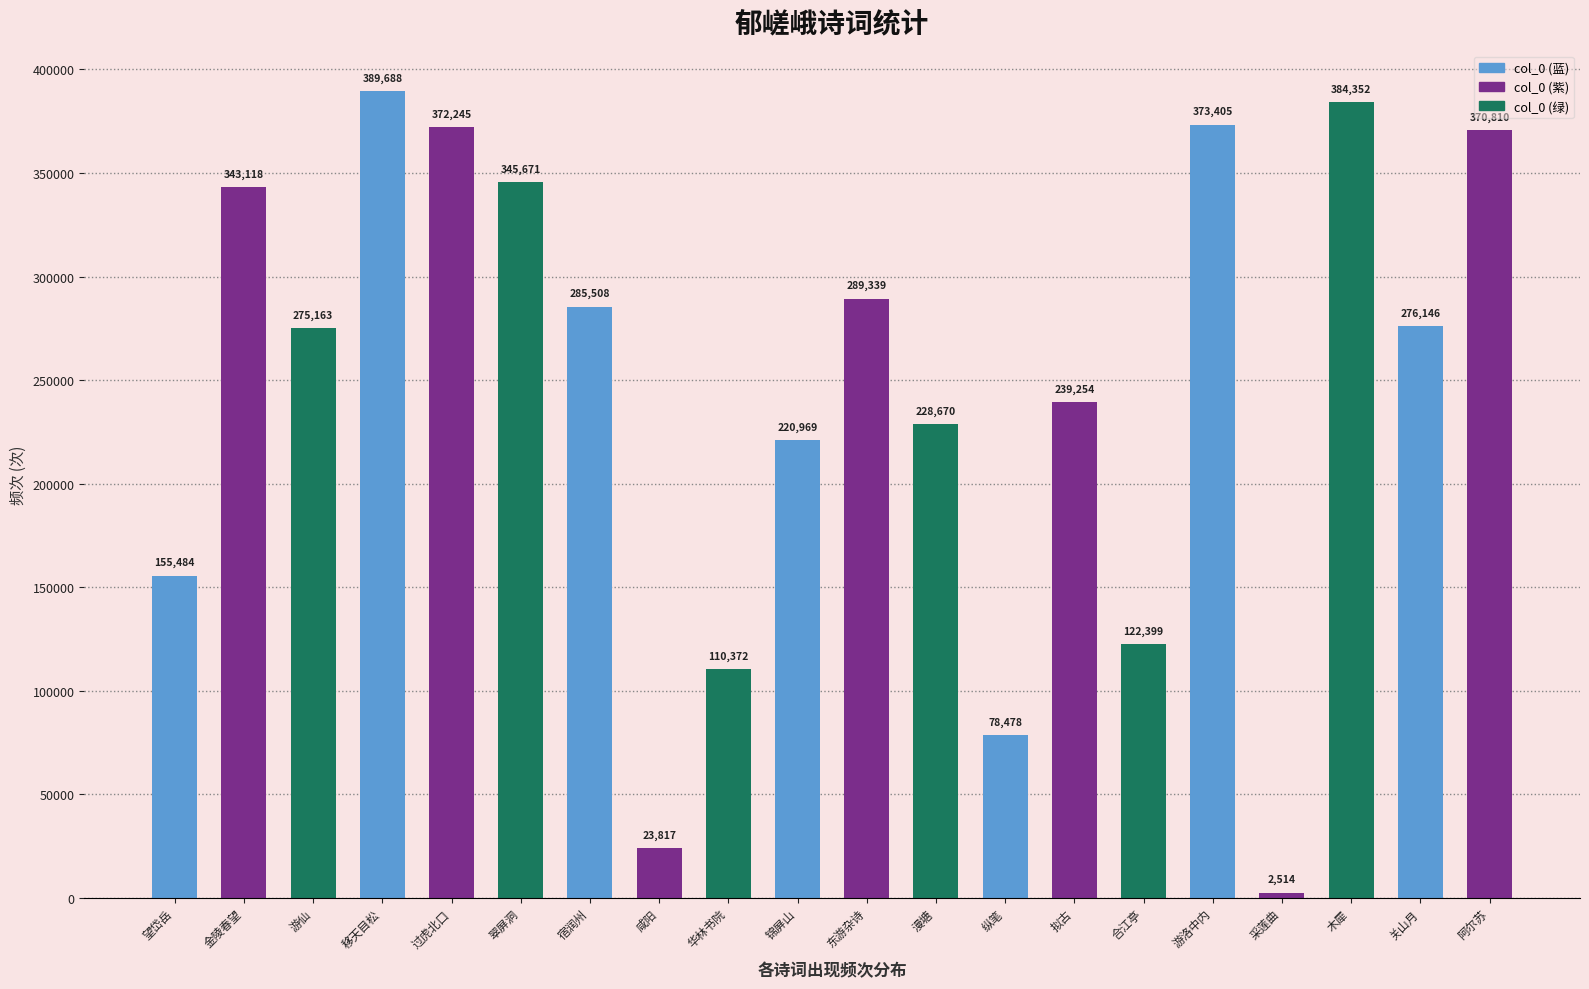

Reading left to right, list all the values displayed in this chart.

155484	343118	275163	389688	372245	345671	285508	23817	110372	220969	289339	228670	78478	239254	122399	373405	2514	384352	276146	370810